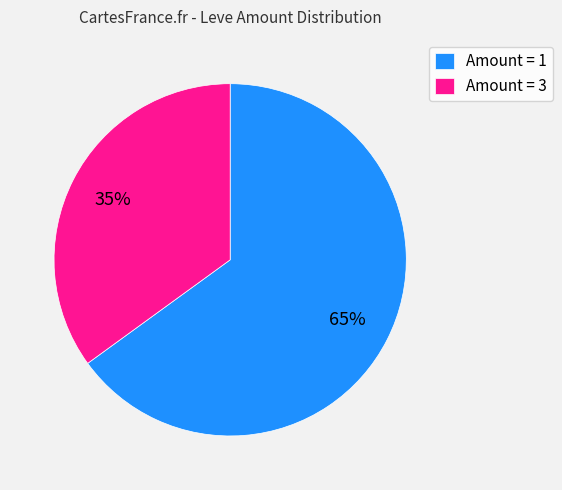

To the nearest percent, what is the difference between the largest and smallest slice percentages?

30%